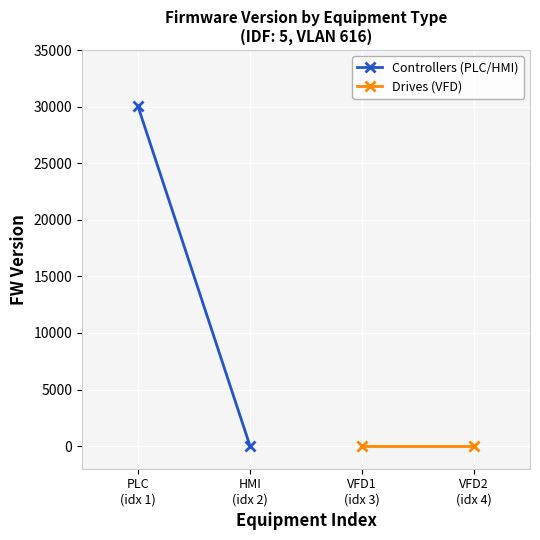

Reading left to right, extract all data points from this chart.

Controllers (PLC/HMI): 30011.0	12.0
Drives (VFD): 5.0	5.0